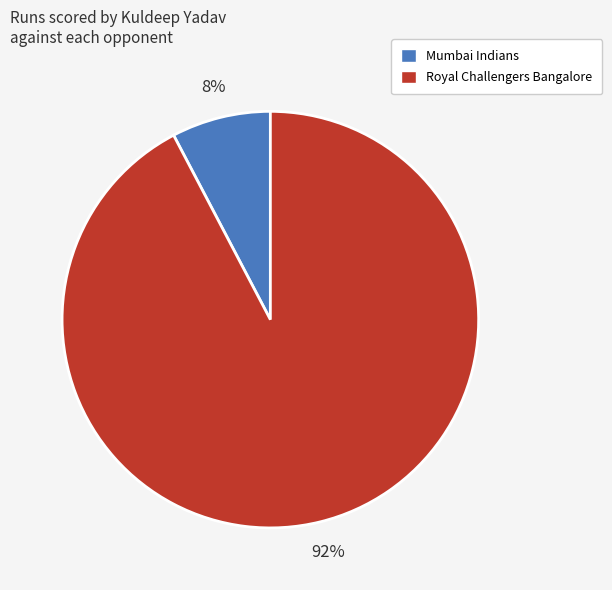

To the nearest percent, what percentage of the pie is Mumbai Indians?

8%